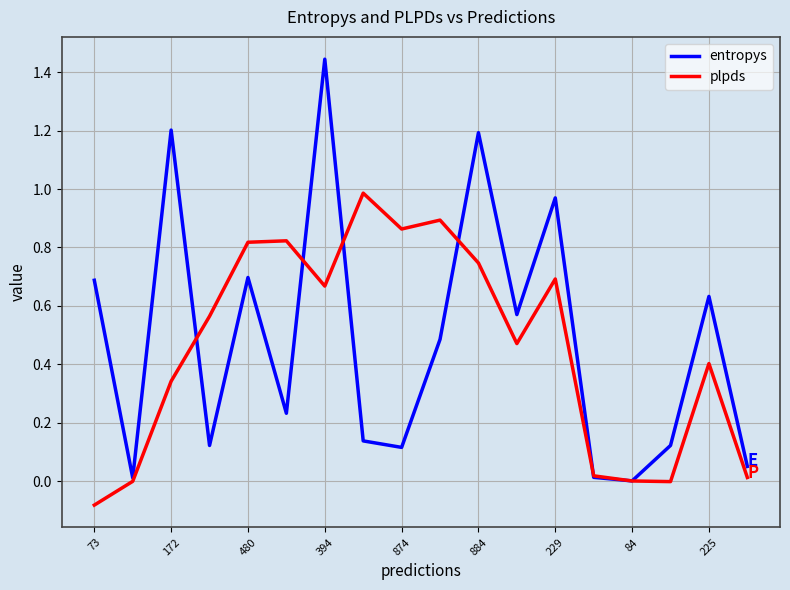

List the series in order of their peak value, highest first.

entropys, plpds